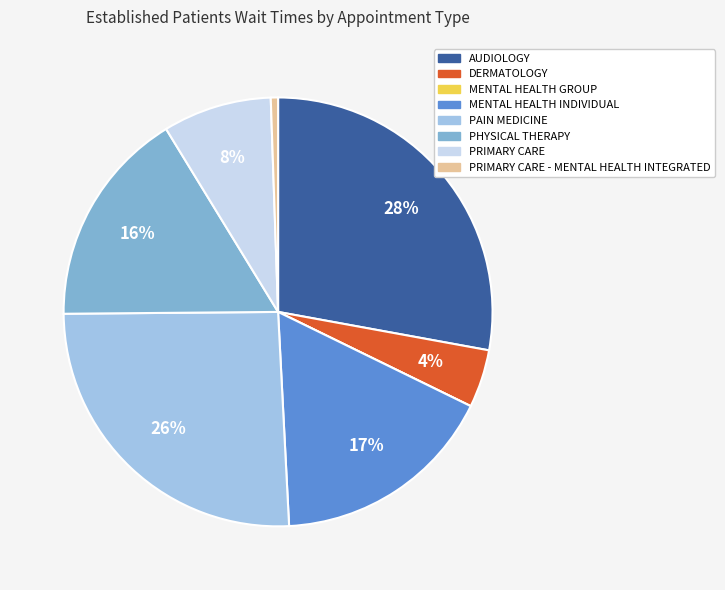

Which slice is the largest?

AUDIOLOGY